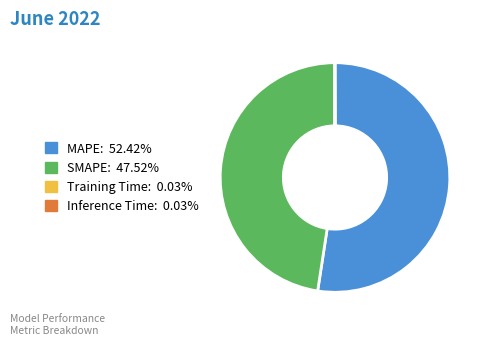

Which slice represents more than half of the pie?

MAPE